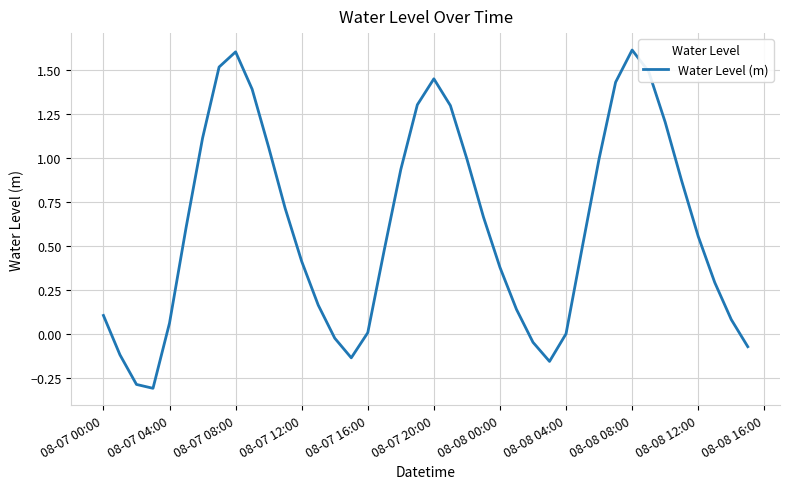

What is the greatest value displayed?

1.6